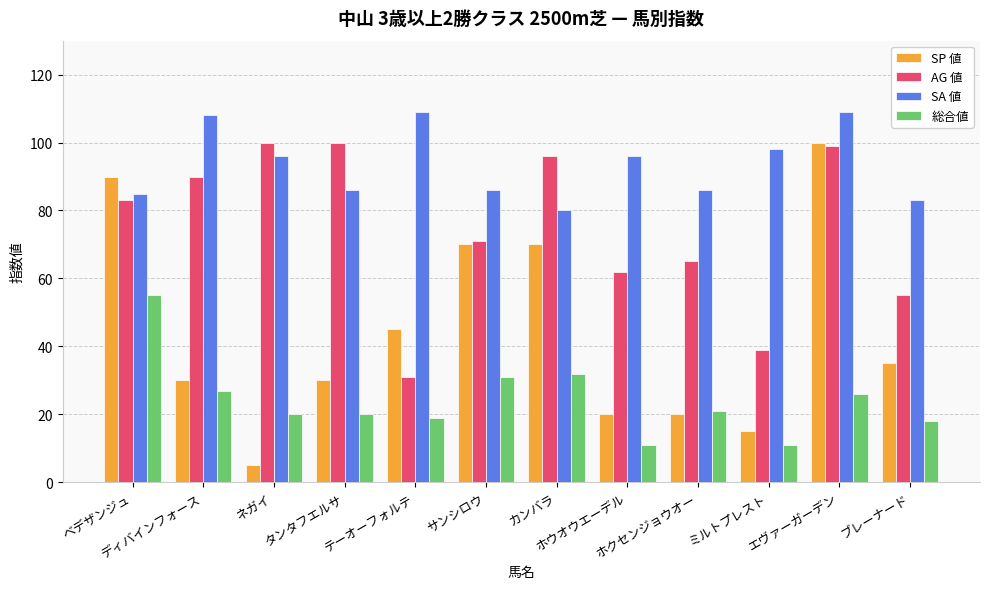

Reading right to left, list all the values displayed in this chart.

SP 値: 35	100	15	20	20	70	70	45	30	5	30	90
AG 値: 55	99	39	65	62	96	71	31	100	100	90	83
SA 値: 83	109	98	86	96	80	86	109	86	96	108	85
総合値: 18	26	11	21	11	32	31	19	20	20	27	55